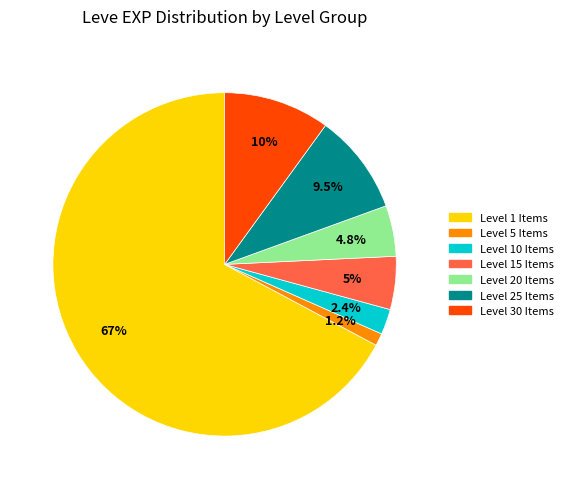

Is there any slice that represents more than half of the pie?

Yes